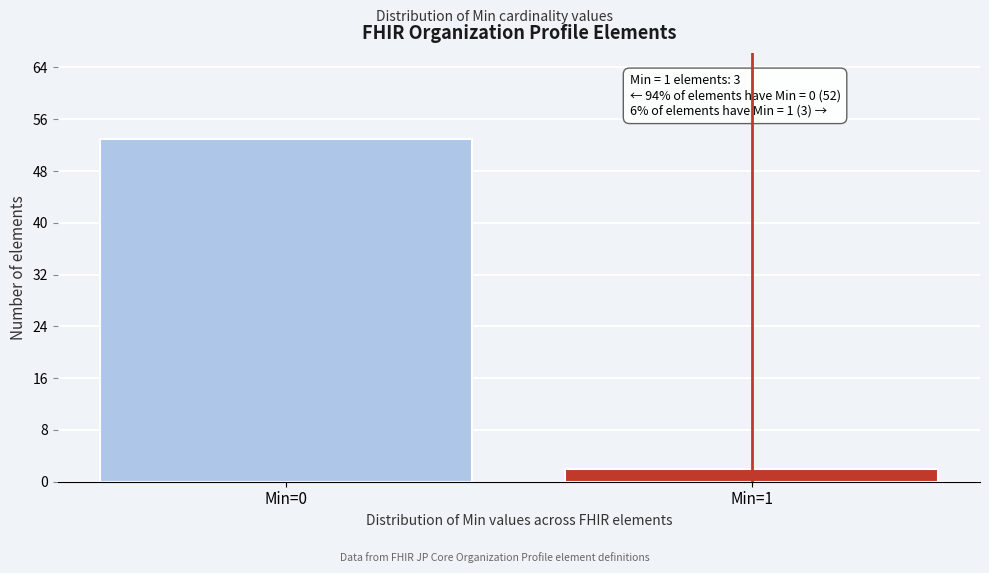

Reading left to right, list all the values displayed in this chart.

53	2